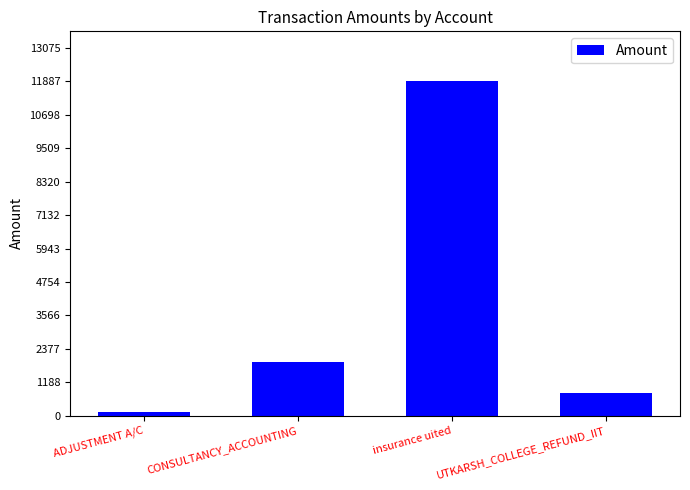

What is the sum of the values at UTKARSH_COLLEGE_REFUND_IIT and ADJUSTMENT A/C?

921.4